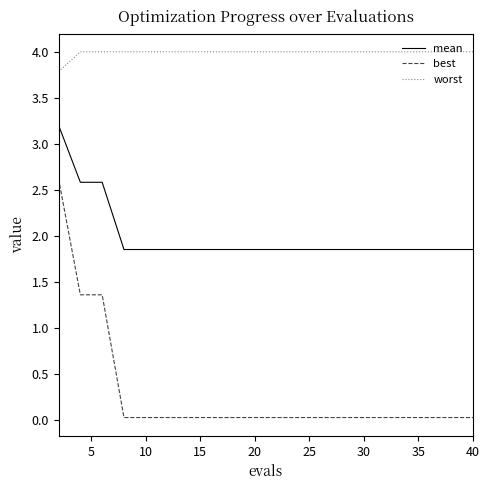

Which series has the widest spread of values?

best